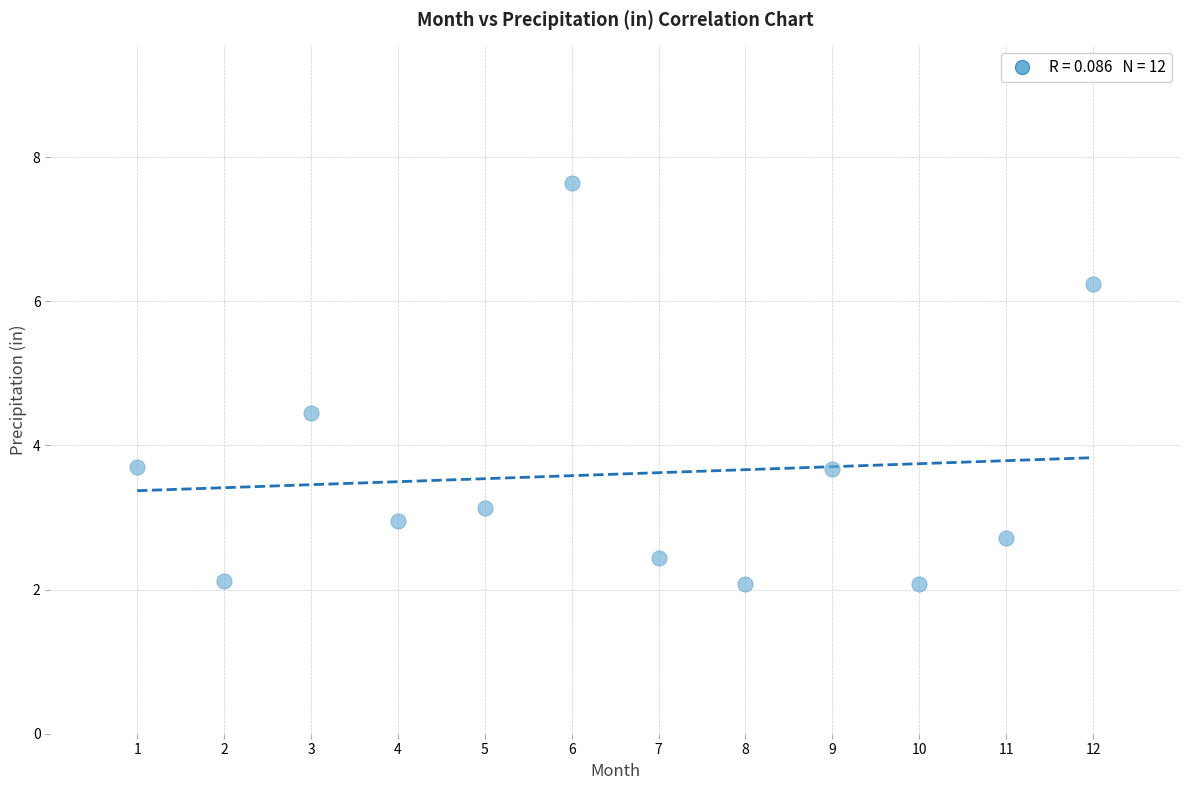

What is the average X value?

6.5